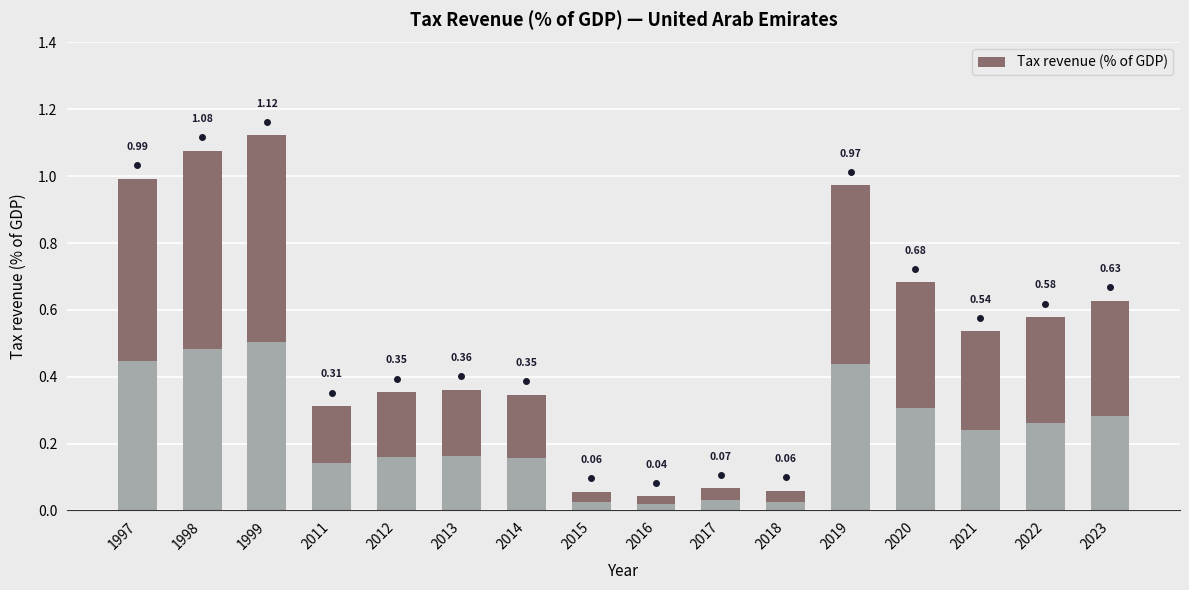

How many bars are there in total?

16